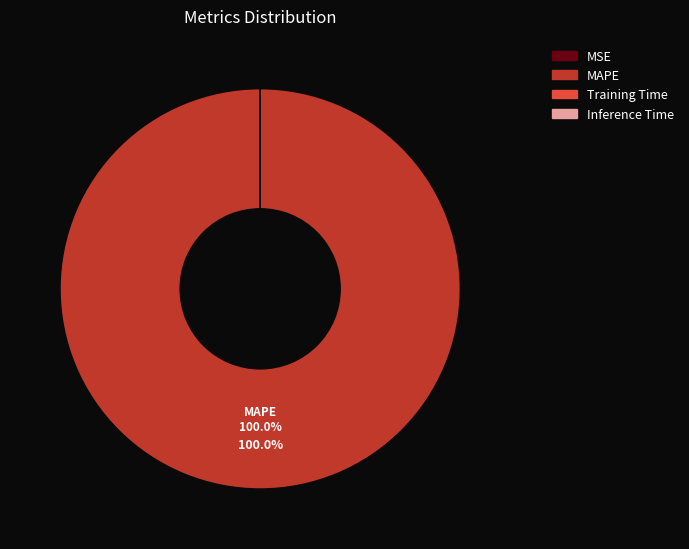

The MAPE slice represents 100% of the pie. True or false?

True